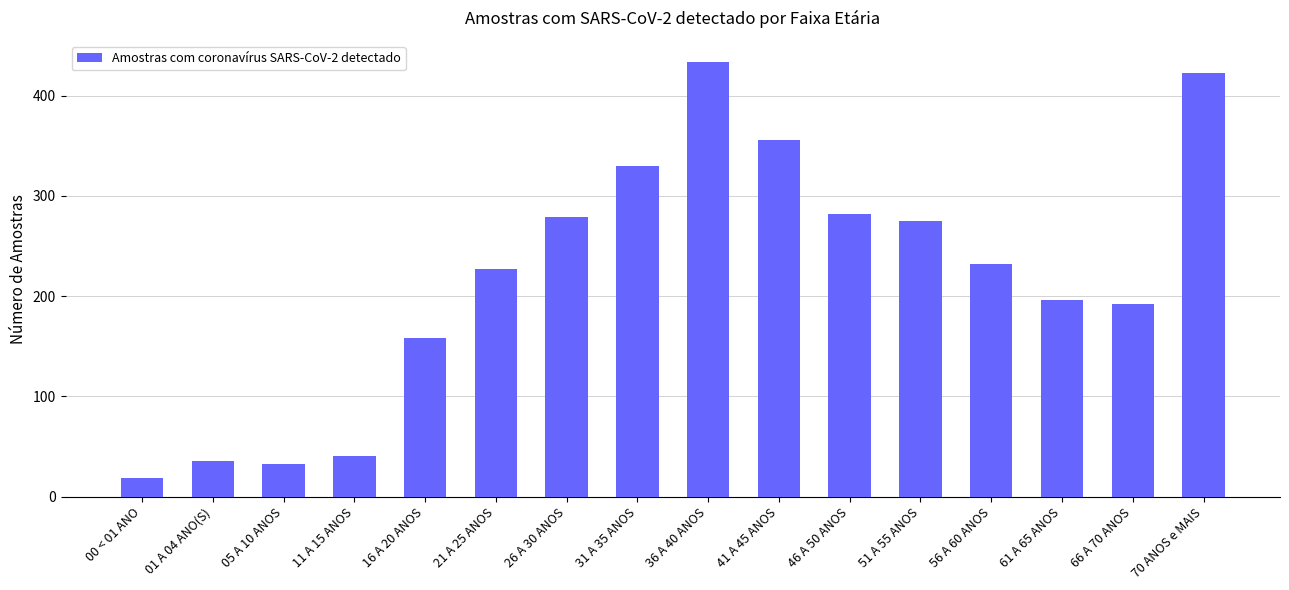

What is the value of the 7th bar from the left?

279